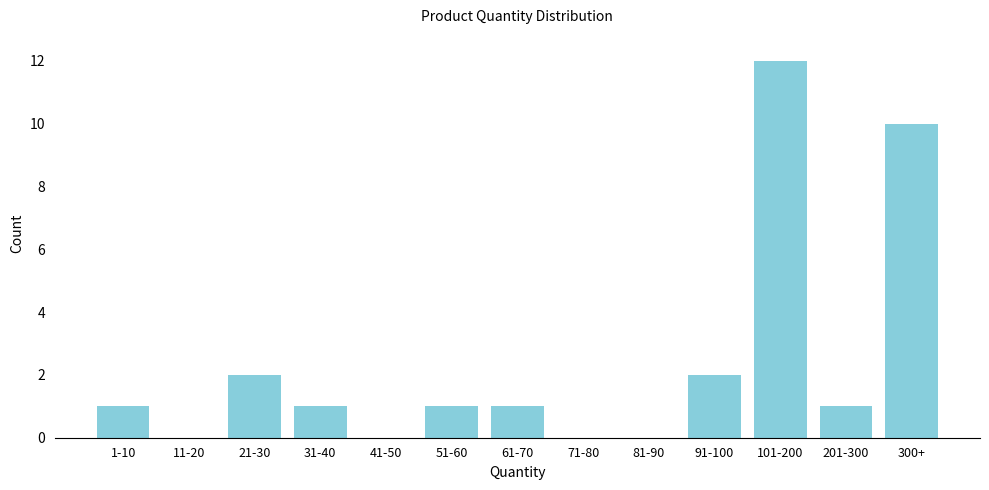

Reading left to right, what are all the values shown in this chart?

1-10=1	11-20=0	21-30=2	31-40=1	41-50=0	51-60=1	61-70=1	71-80=0	81-90=0	91-100=2	101-200=12	201-300=1	300+=10